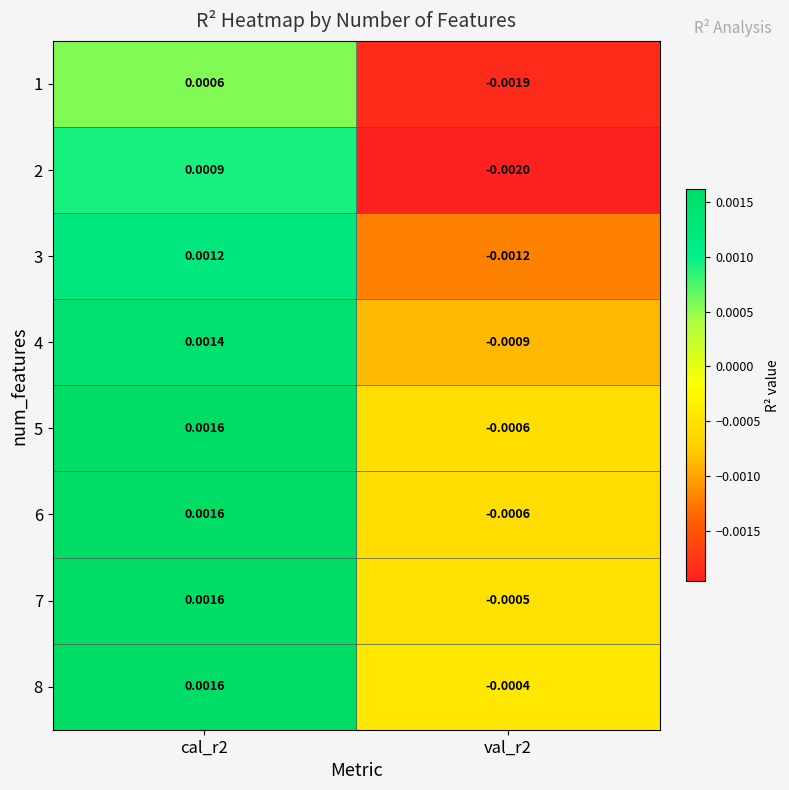

At how many categories does at least one series exceed 0?

1